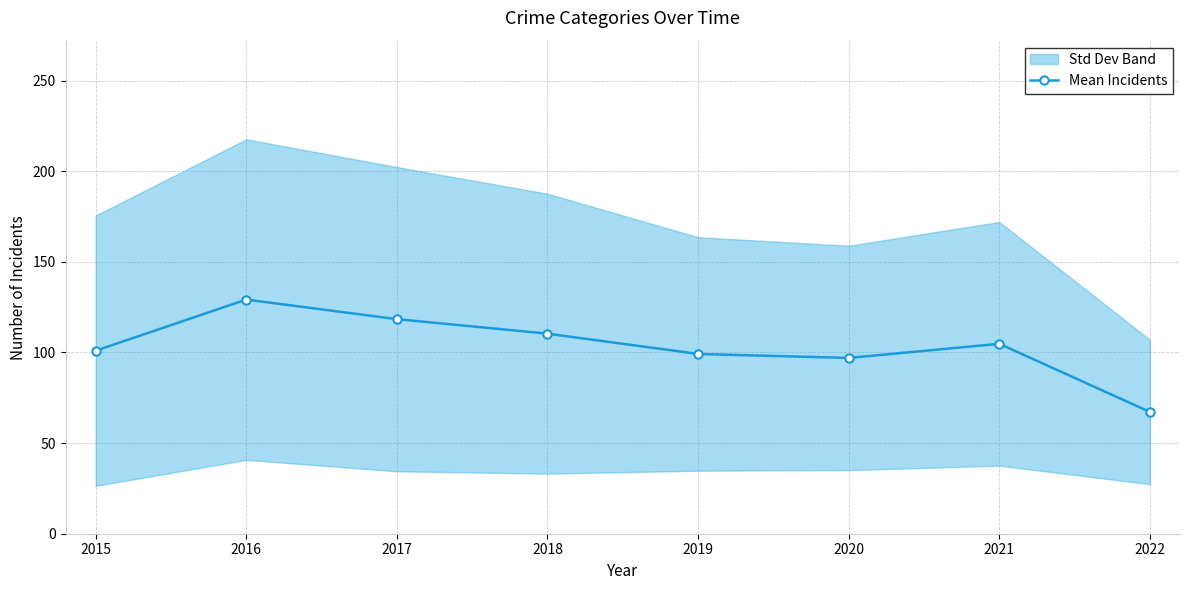

Where is the first local minimum?

2020